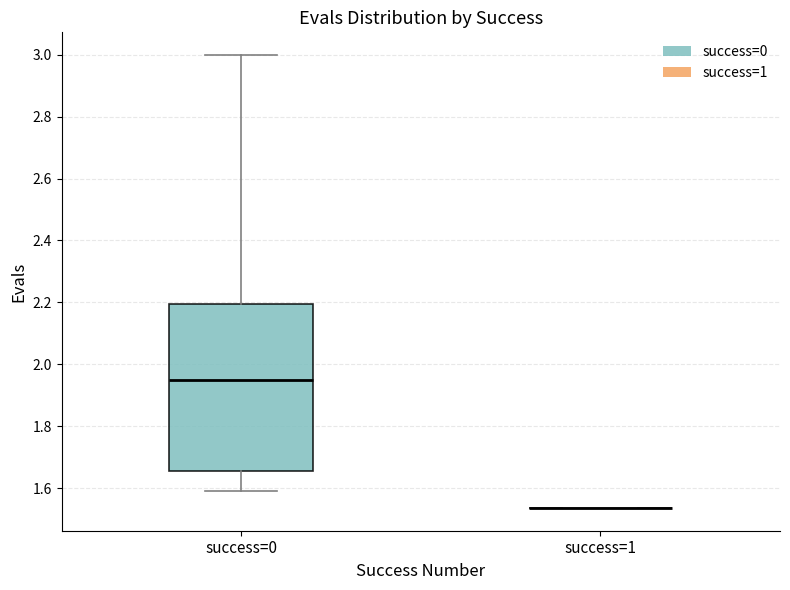

Comparing the boxes themselves (not the whiskers), which one is the tallest?

success=0